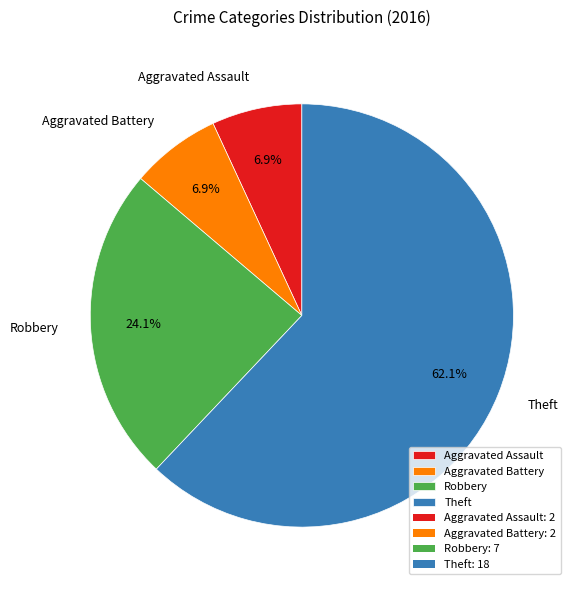

Combined, do Aggravated Battery and Aggravated Assault account for over 50%?

No